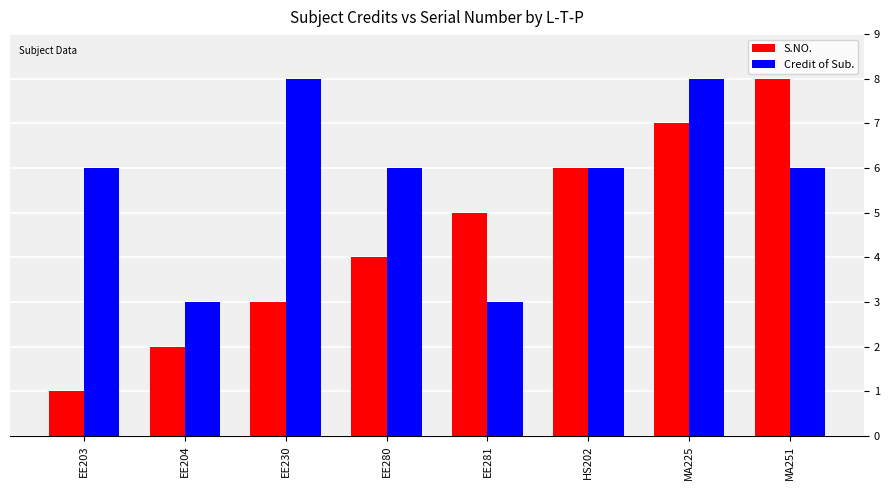

The Credit of Sub. series shows 3 at EE281. True or false?

True